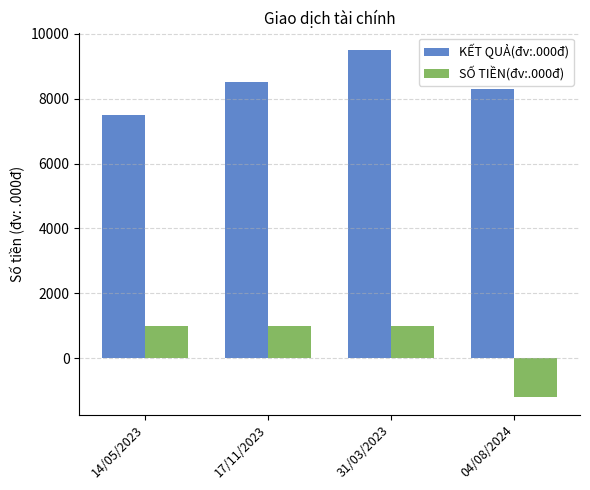

Reading left to right, transcribe all the data shown in this chart.

KẾT QUẢ(đv:.000đ): 7500	8500	9500	8300
SỐ TIỀN(đv:.000đ): 1000	1000	1000	-1200